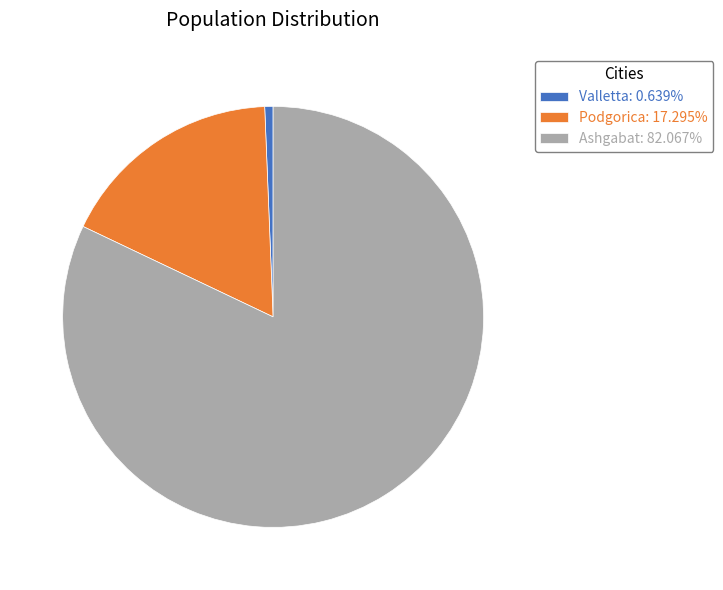

Is Ashgabat the majority of the pie?

Yes